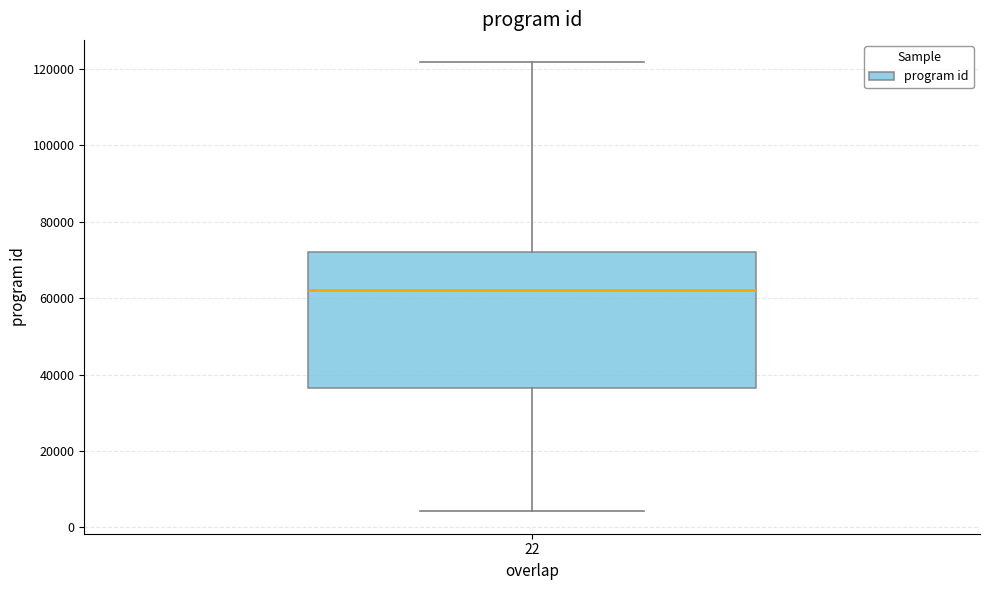

Transcribe this box plot: give where the median line is, the range the box spans, and where the two whiskers end, as read against the y-axis. The values are not printed on the chart, so give them approximately, as read against the axis.

median 62000, box 36000 to 72000, whiskers 4000 to 122000